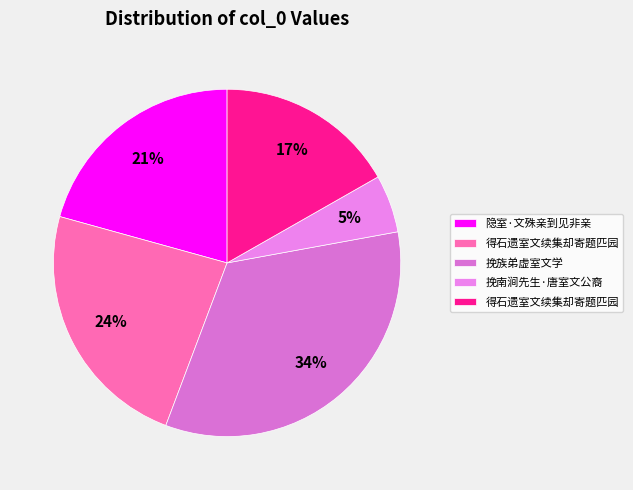

Count the number of slices in the pie.

5